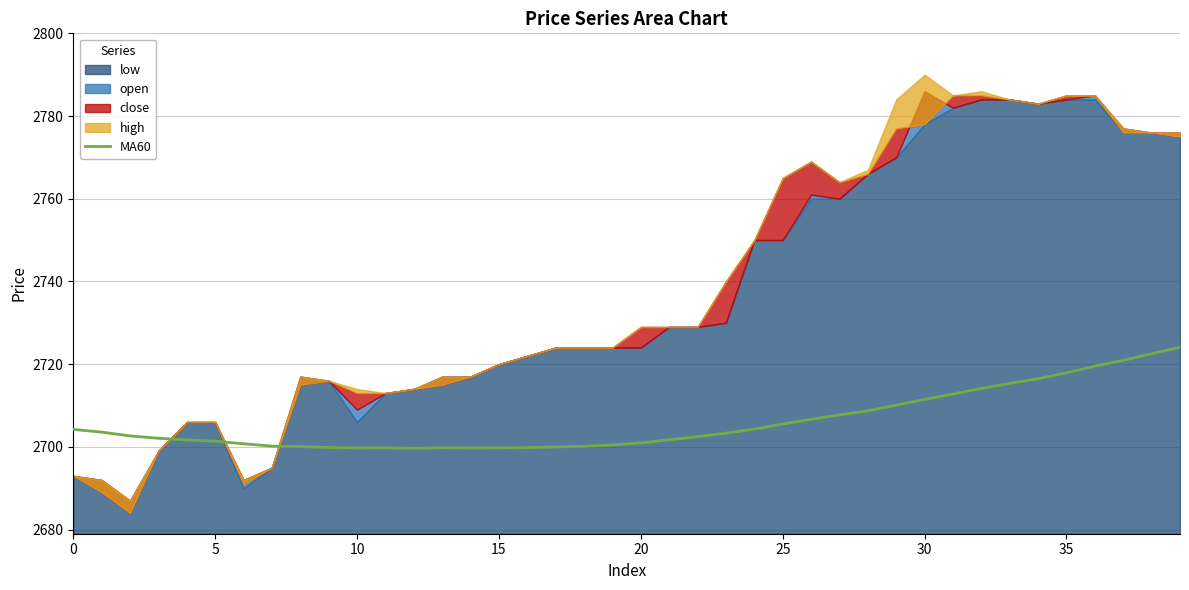

Reading left to right, extract all data points from this chart.

2704.2	2703.6	2702.7	2702.1	2701.7	2701.4	2700.8	2700.2	2700.1	2699.8	2699.7	2699.8	2699.7	2699.8	2699.7	2699.8	2699.8	2700.0	2700.2	2700.5	2700.9	2701.7	2702.5	2703.3	2704.3	2705.5	2706.7	2707.7	2708.7	2710.1	2711.5	2712.8	2714.1	2715.3	2716.5	2717.9	2719.5	2720.9	2722.5	2724.1